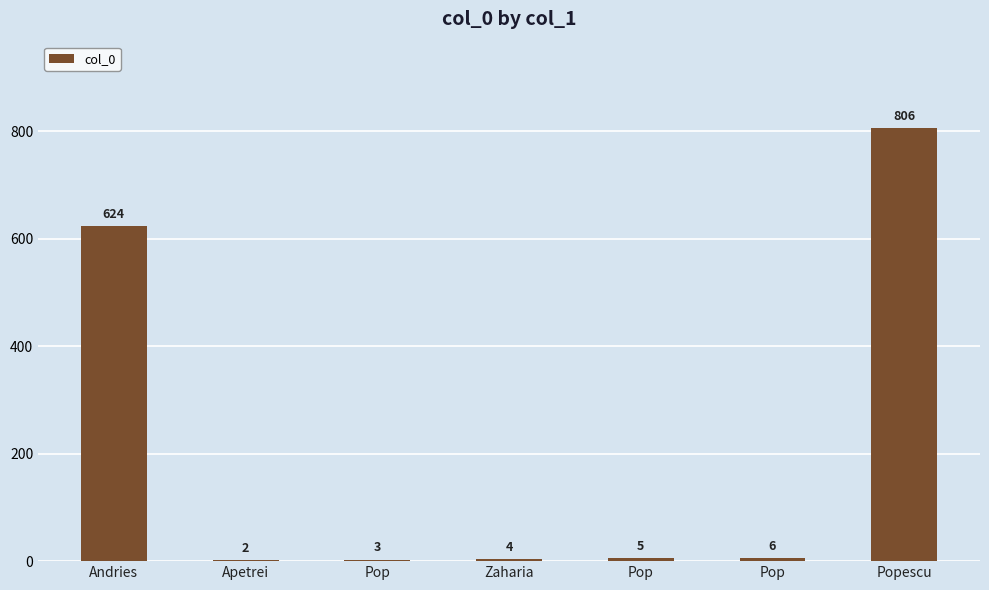

What is the sum of all values?

1450